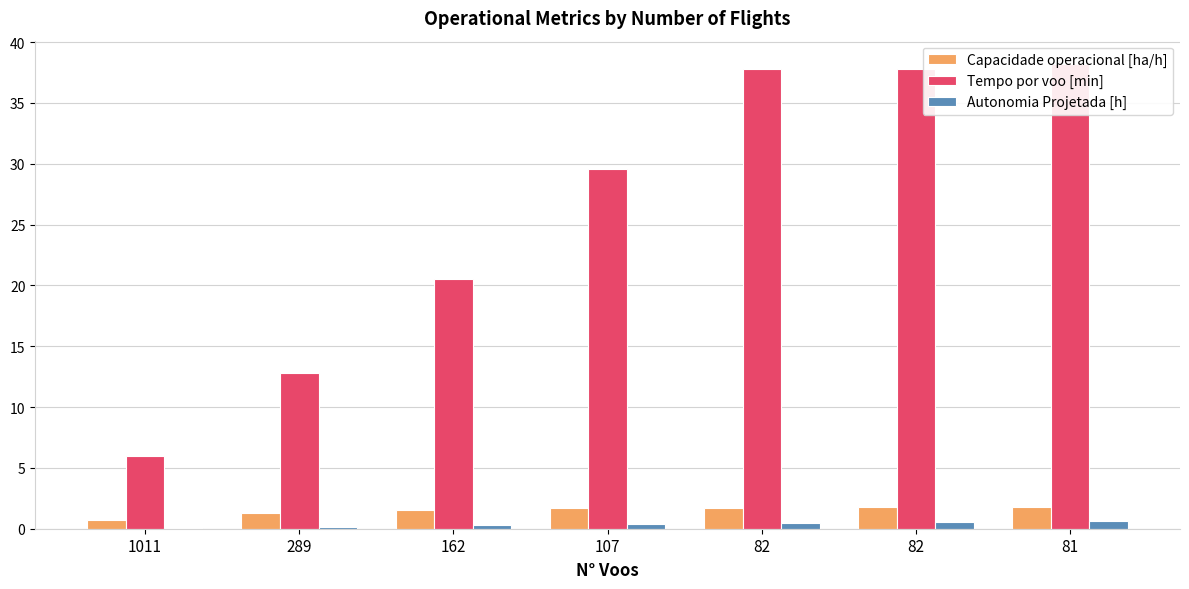

Reading right to left, transcribe all the data shown in this chart.

Capacidade operacional [ha/h]: 81=1.7	82=1.7	82=1.7	107=1.7	162=1.6	289=1.3	1011=0.7
Tempo por voo [min]: 81=38.2	82=37.8	82=37.8	107=29.6	162=20.5	289=12.8	1011=5.9
Autonomia Projetada [h]: 81=0.6	82=0.5	82=0.4	107=0.4	162=0.3	289=0.2	1011=0.1